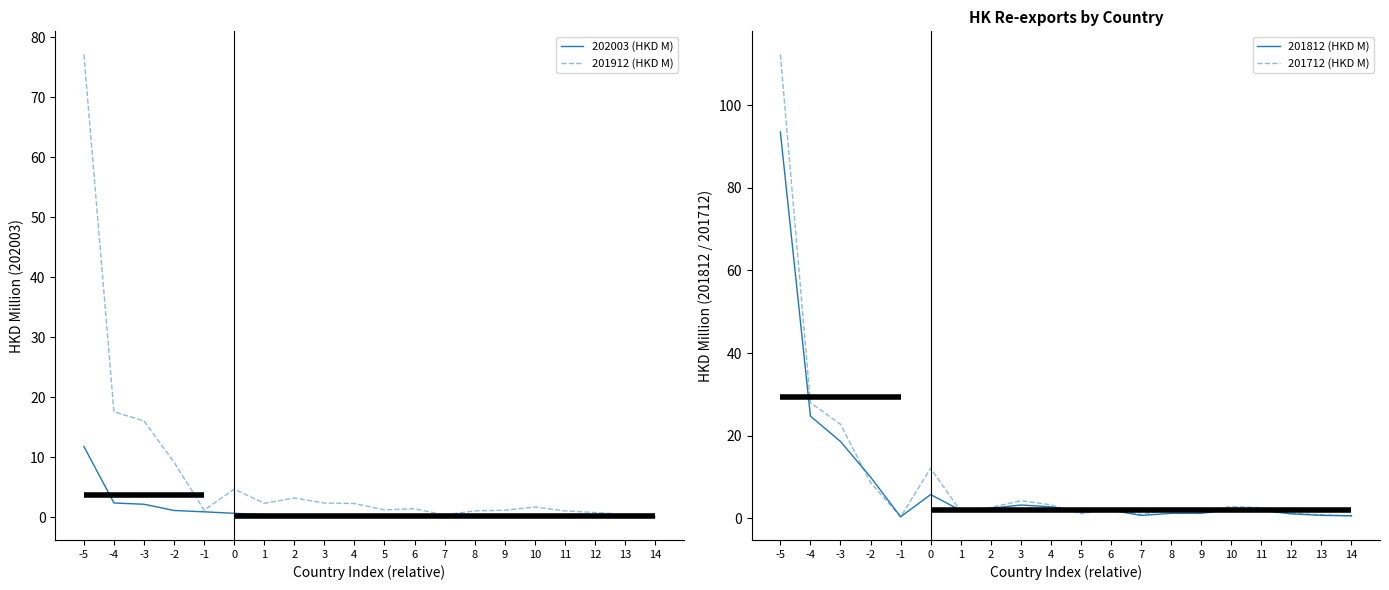

Which series has the largest total across all categories?

201712 (HKD M)